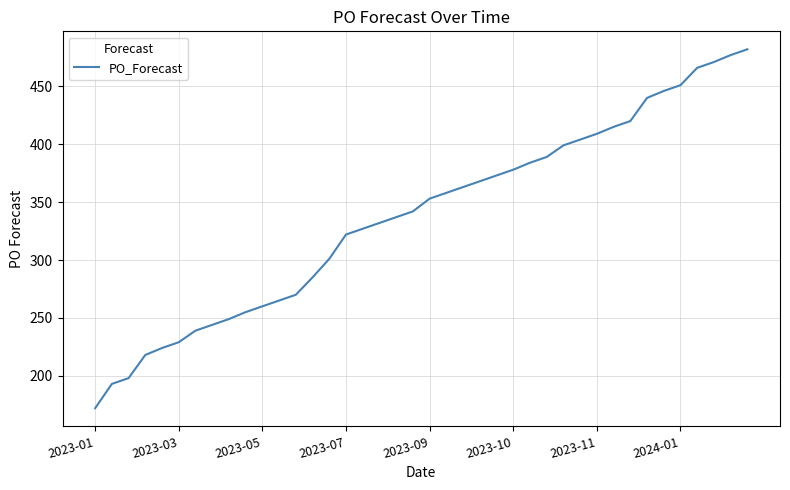

Reading left to right, list all the values displayed in this chart.

172	193	198	218	224	229	239	244	249	255	260	265	270	285	301	322	327	332	337	342	353	358	363	368	373	378	384	389	399	404	409	415	420	440	446	451	466	471	477	482